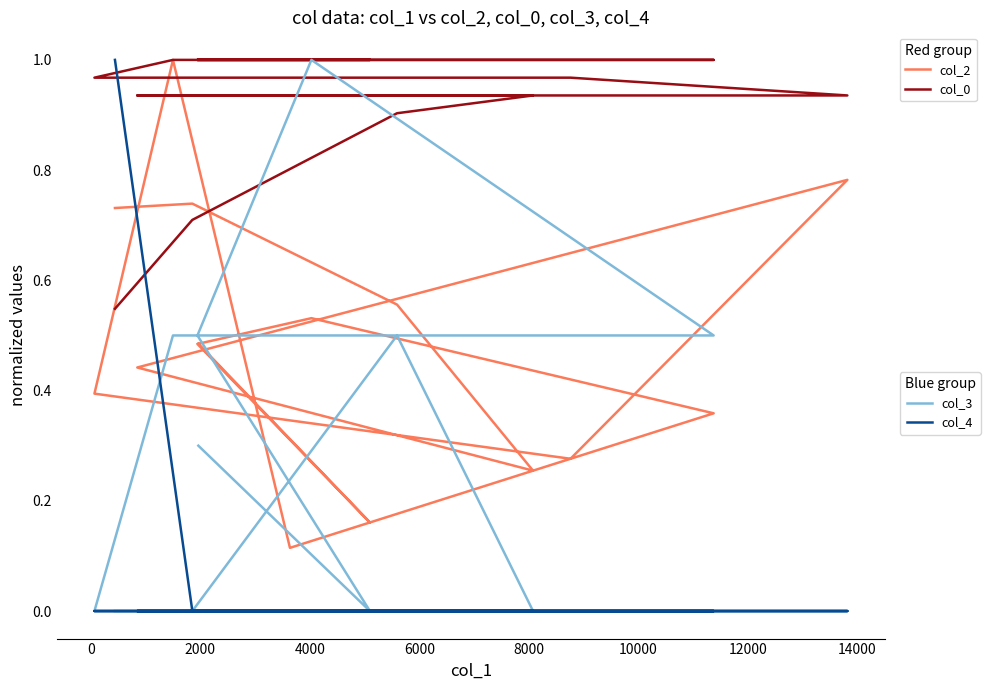

True or false: col_2 and col_0 cross at least once.

True